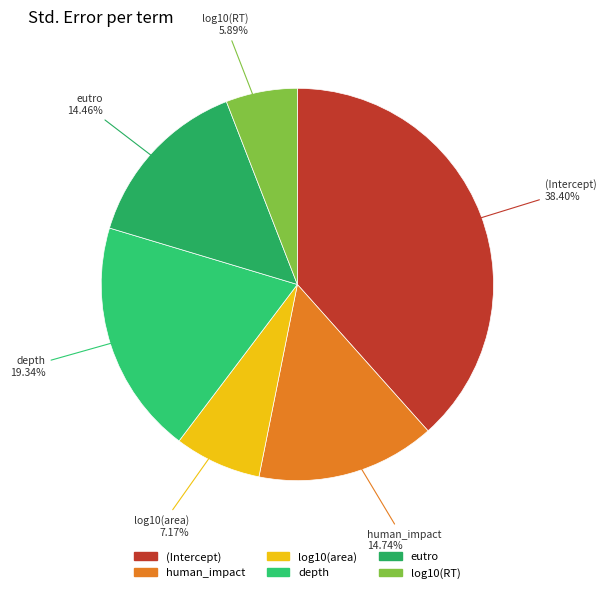

What percentage is the human_impact slice, to the nearest percent?

15%